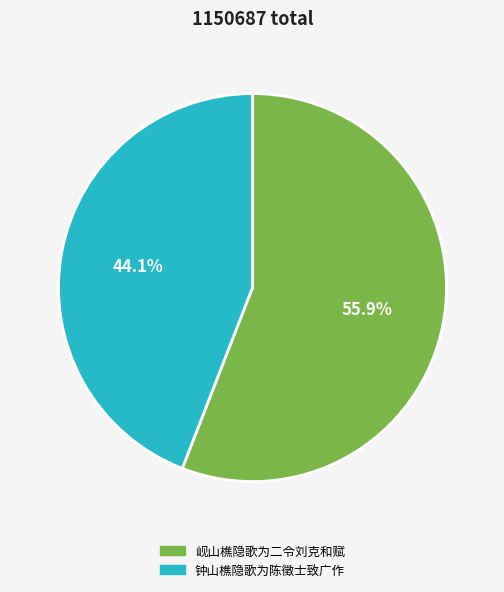

Is there a majority slice in this chart?

Yes